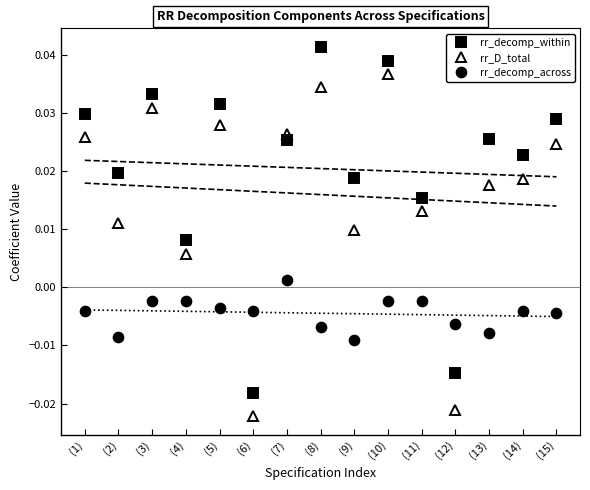

True or false: rr_decomp_across and rr_D_total intersect in this chart.

True